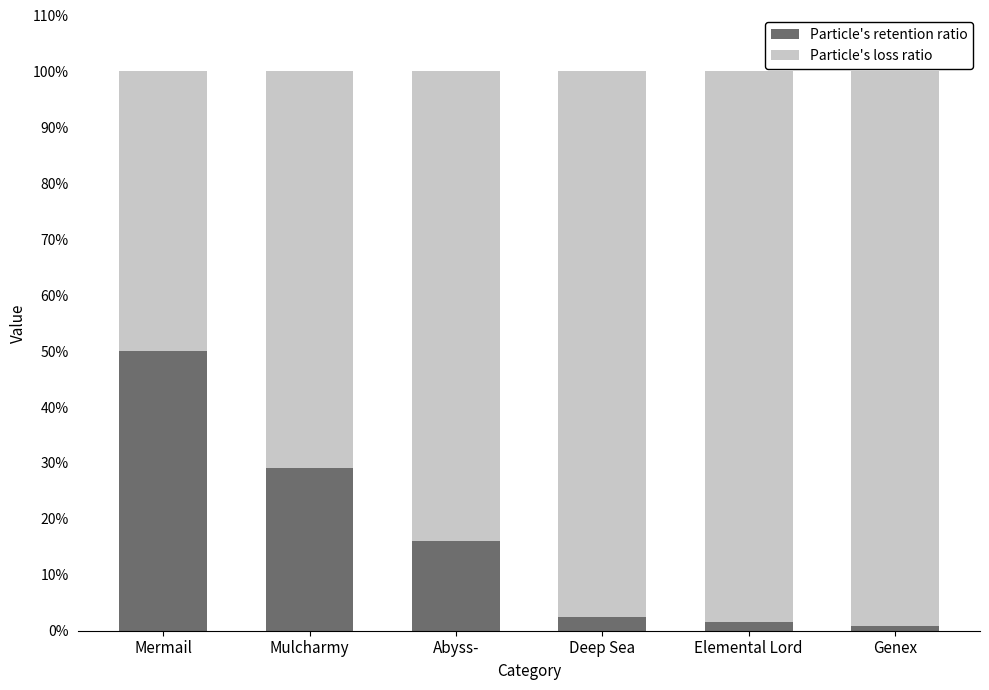

List the labels in order of Particle's retention ratio value, largest first.

Mermail, Mulcharmy, Abyss-, Deep Sea, Elemental Lord, Genex